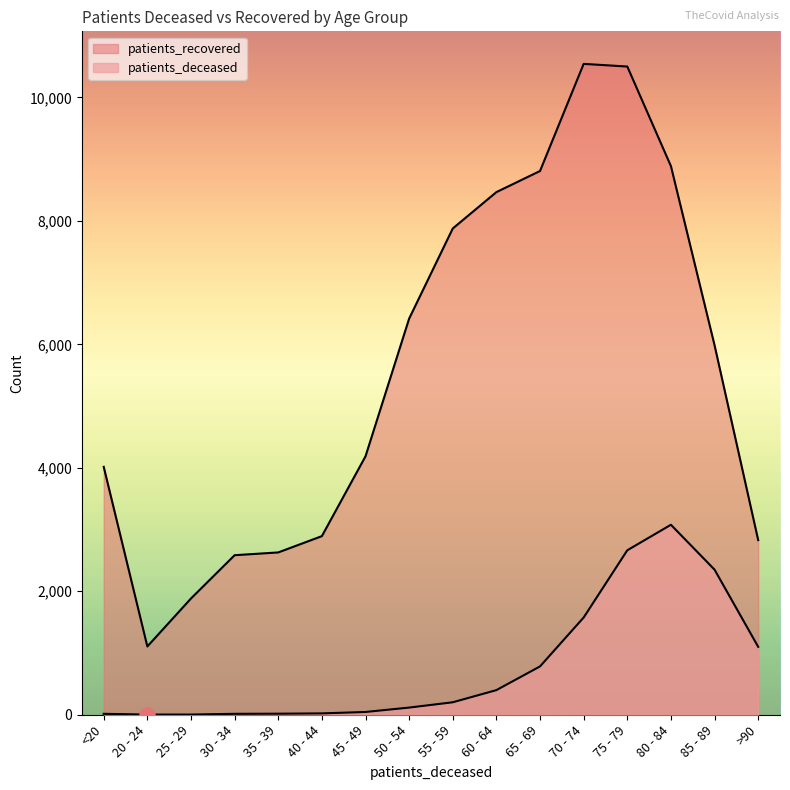

At how many categories does at least one series exceed 141?

16